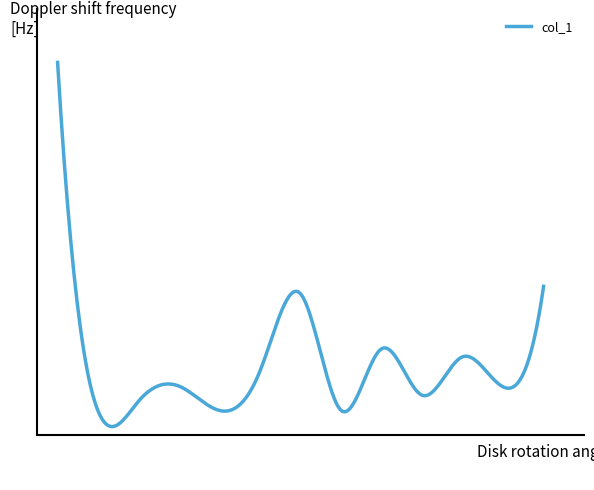

Is this an area chart (filled region under the line)?

No